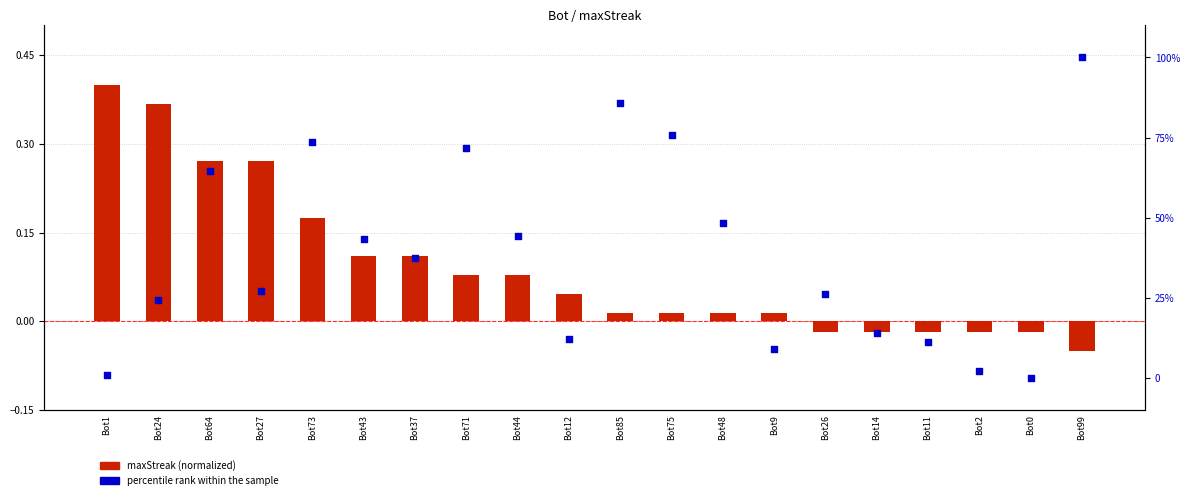

Which series contains the highest Y value?

percentile rank within the sample